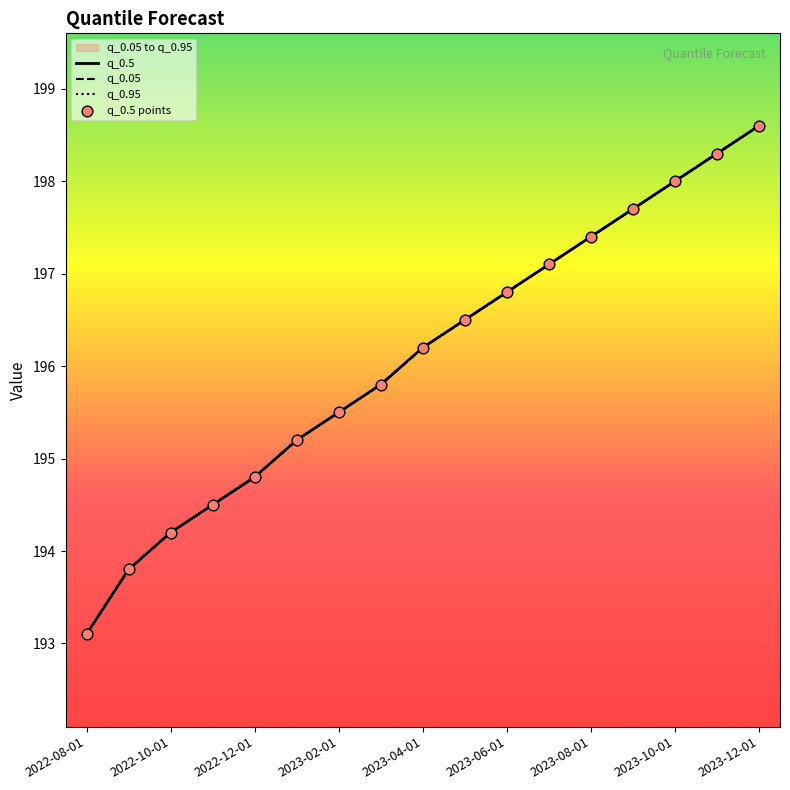

Is the value of q_0.05 at 9 greater than the value of q_0.95 at 11?

No